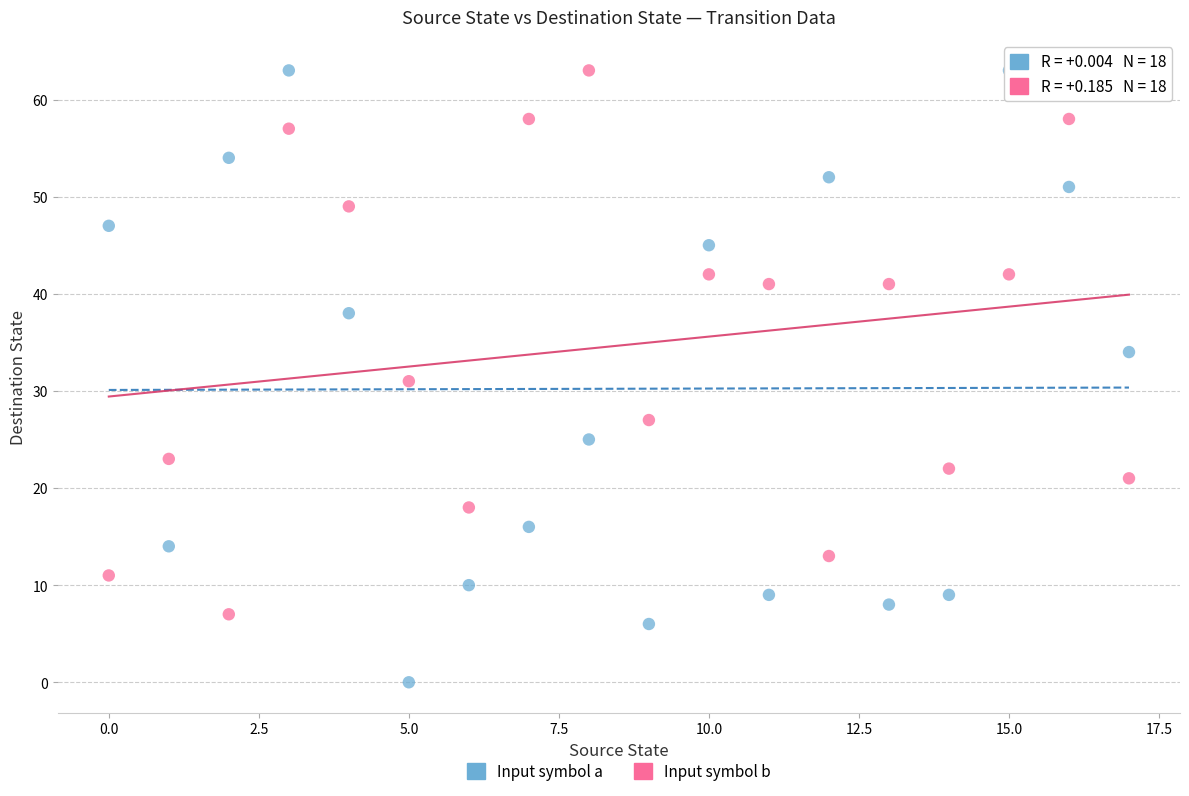

Across all data points, what is the range of Y values (max minus min)?

63